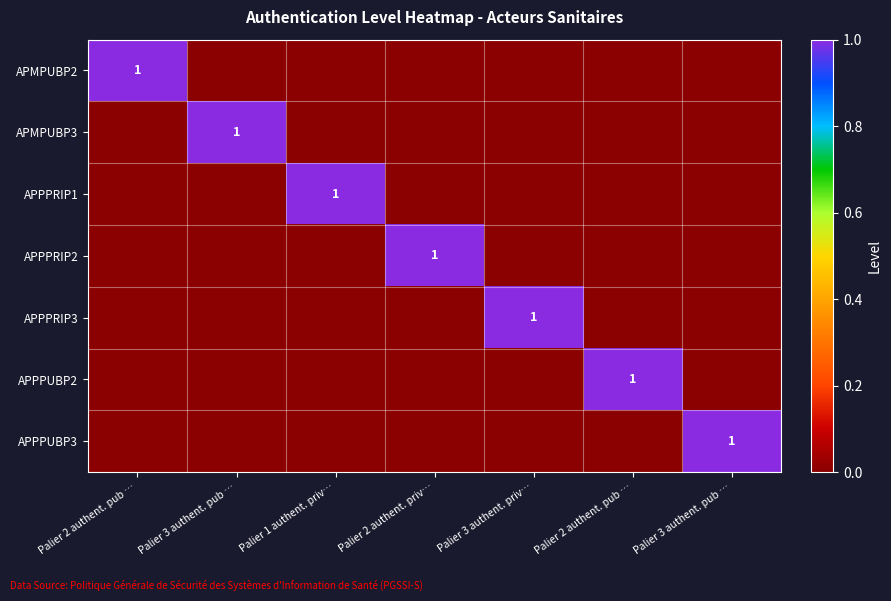

How many APPPRIP1 values are between 0 and 1?

7